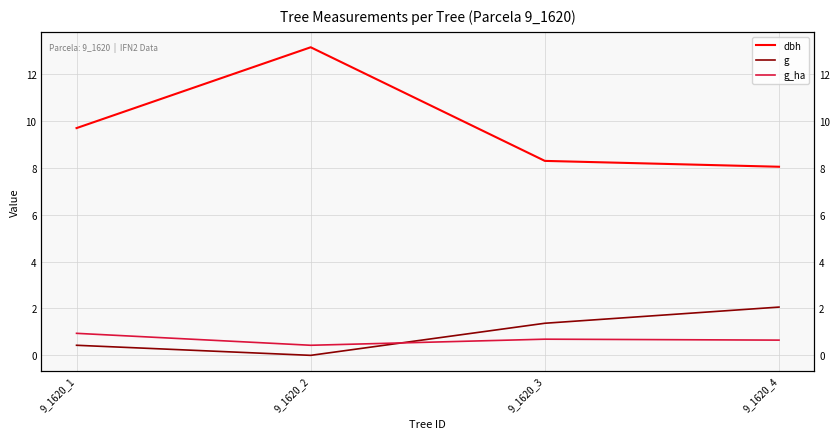

True or false: g has a value of -0.9 at 9_1620_2.

False